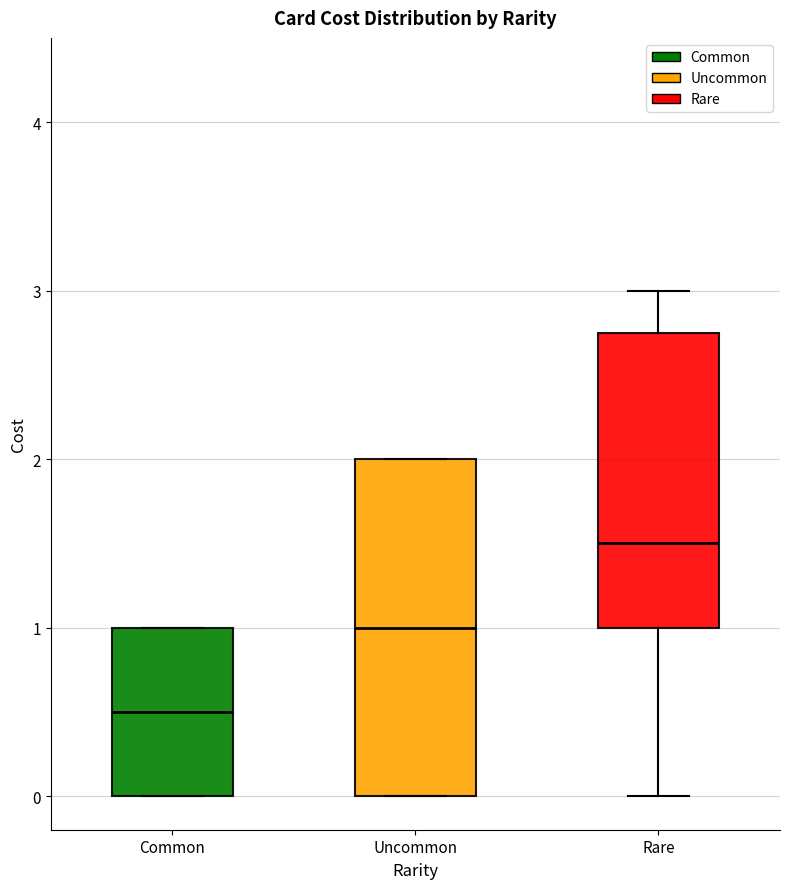

Reading left to right, transcribe this box plot: for each box, give where its median line is, the range the box spans, and where its two whiskers end, as read against the y-axis. The values are not printed on the chart, so give them approximately, as read against the axis.

Common: median 0.5, box 0.0 to 1.0, whiskers 0.0 to 1.0
Uncommon: median 1.0, box 0.0 to 2.0, whiskers 0.0 to 2.0
Rare: median 1.5, box 1.0 to 2.8, whiskers 0.0 to 3.0